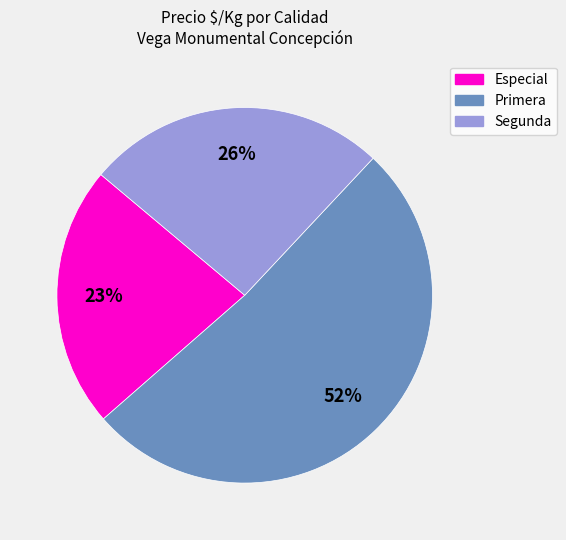

To the nearest percent, what is the difference between the largest and smallest slice percentages?

29%